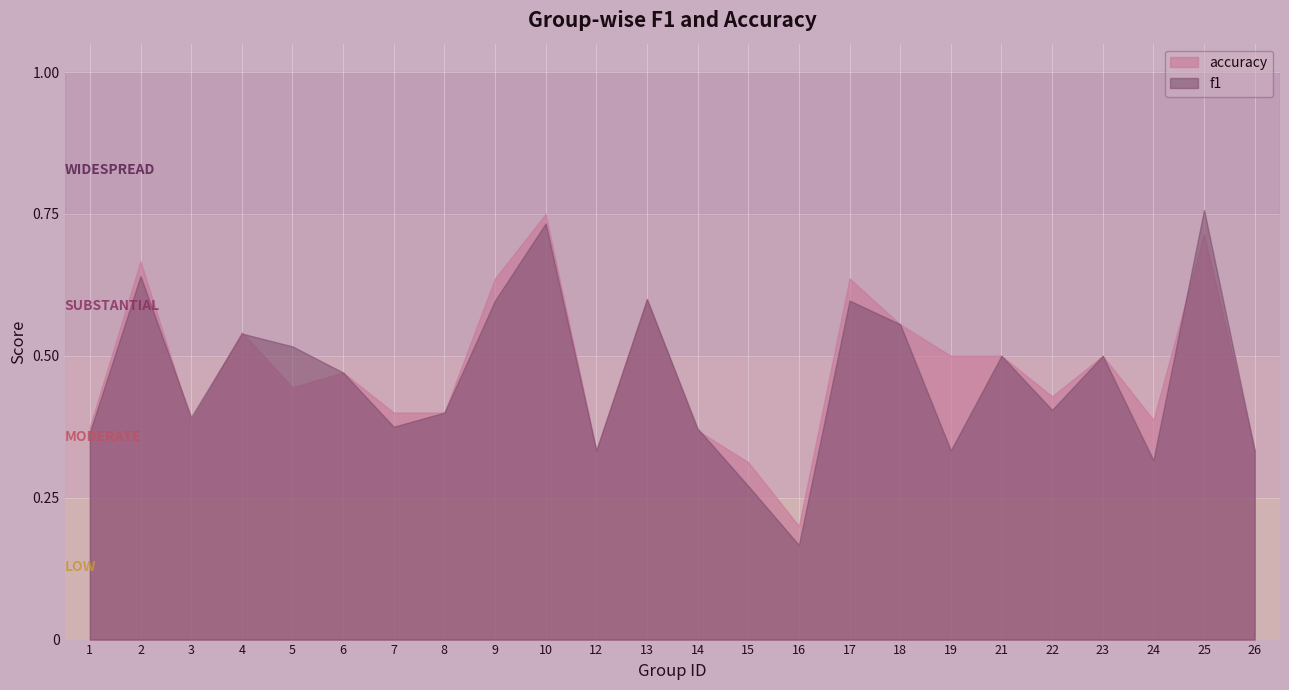

How many categories are shown in the chart?

24